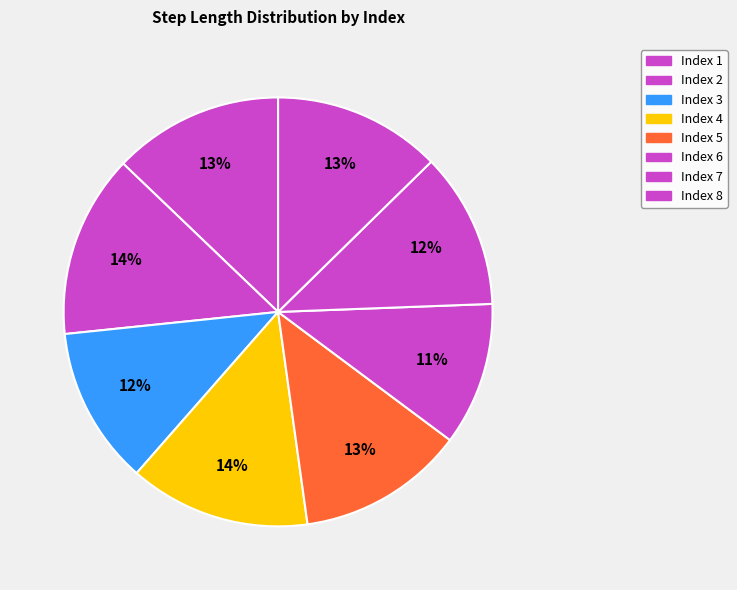

To the nearest percent, what is the difference between the largest and smallest slice percentages?

3%